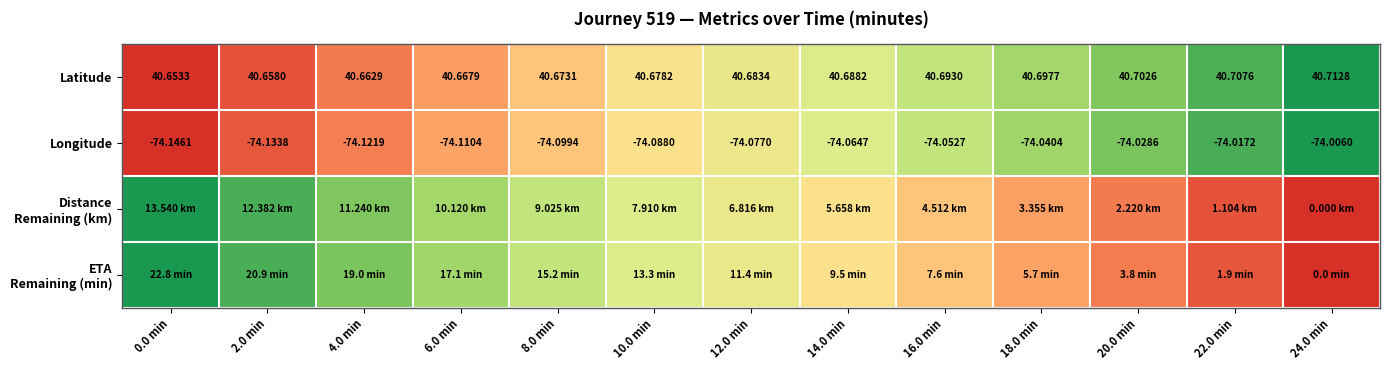

Which category has the highest value in the ETA Remaining (min) series?

0.0 min